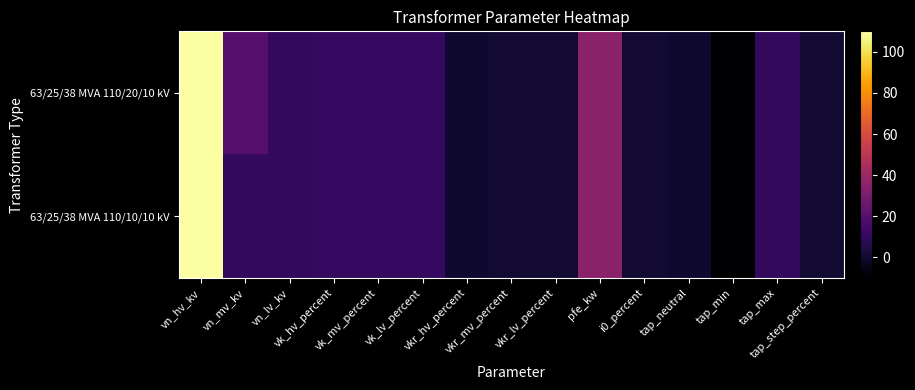

Reading left to right, list all the values displayed in this chart.

63/25/38 MVA 110/20/10 kV: vn_hv_kv=110.0	vn_mv_kv=20.0	vn_lv_kv=10.0	vk_hv_percent=10.4	vk_mv_percent=10.4	vk_lv_percent=10.4	vkr_hv_percent=0.3	vkr_mv_percent=0.3	vkr_lv_percent=0.3	pfe_kw=35.0	i0_percent=0.9	tap_neutral=0.0	tap_min=-10.0	tap_max=10.0	tap_step_percent=1.2
63/25/38 MVA 110/10/10 kV: vn_hv_kv=110.0	vn_mv_kv=10.0	vn_lv_kv=10.0	vk_hv_percent=10.4	vk_mv_percent=10.4	vk_lv_percent=10.4	vkr_hv_percent=0.3	vkr_mv_percent=0.3	vkr_lv_percent=0.3	pfe_kw=35.0	i0_percent=0.9	tap_neutral=0.0	tap_min=-10.0	tap_max=10.0	tap_step_percent=1.2